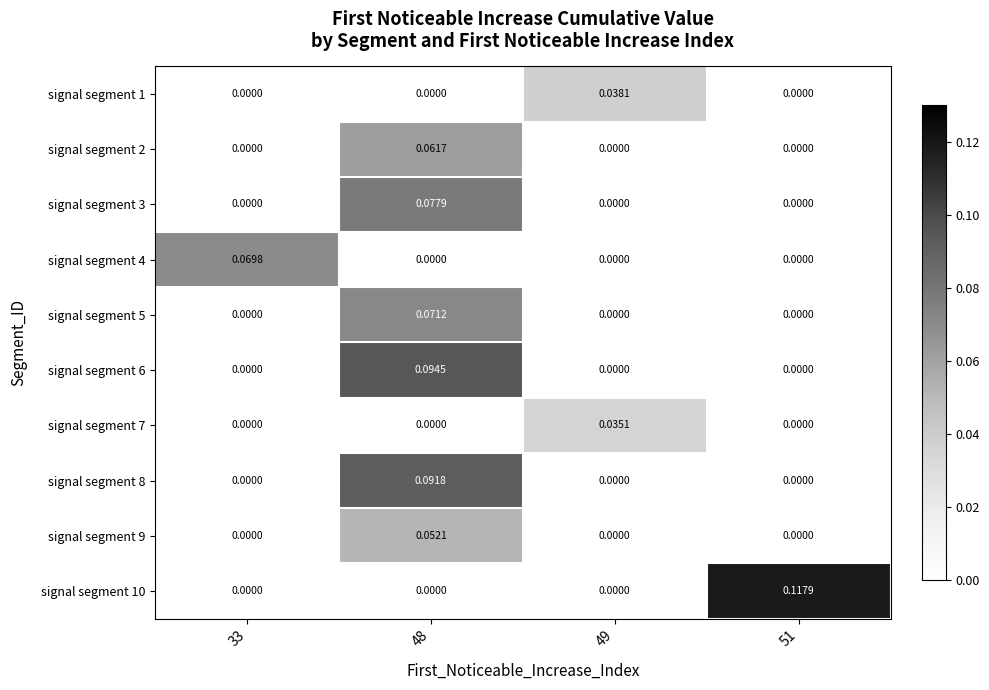

Is the value of signal segment 5 at 48 greater than the value of signal segment 9 at 49?

Yes